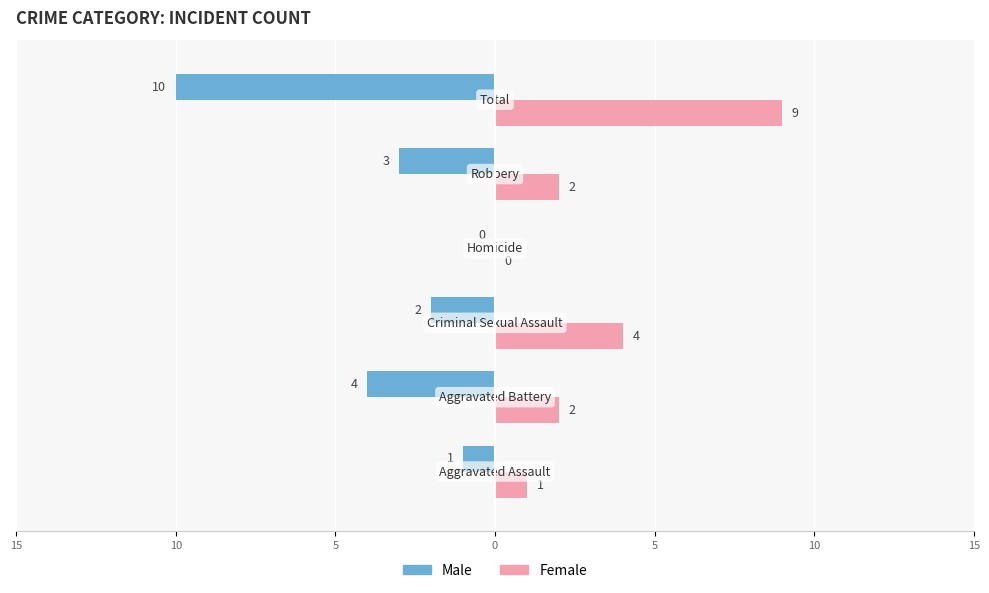

What are all the series names shown in the legend?

Male, Female